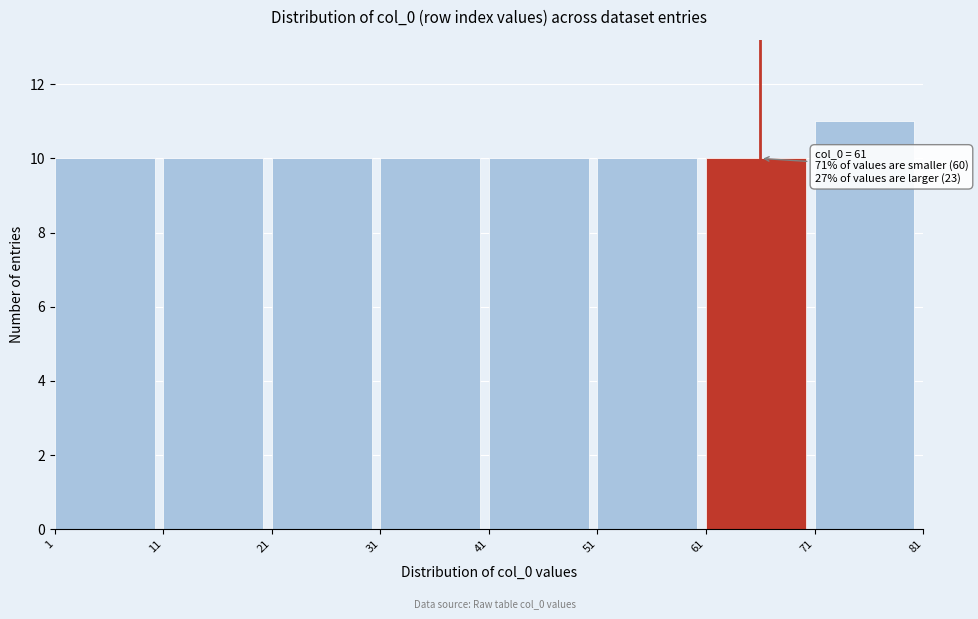

Over which range of the x-axis is the bar tallest?

71 to 81